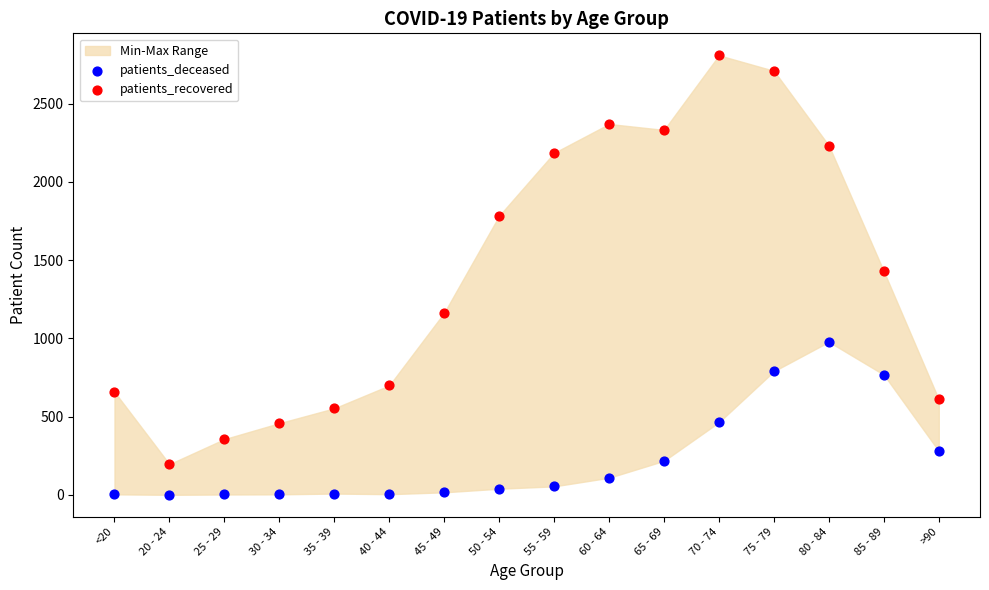

Across all data points, what is the range of Y values (max minus min)?

2810